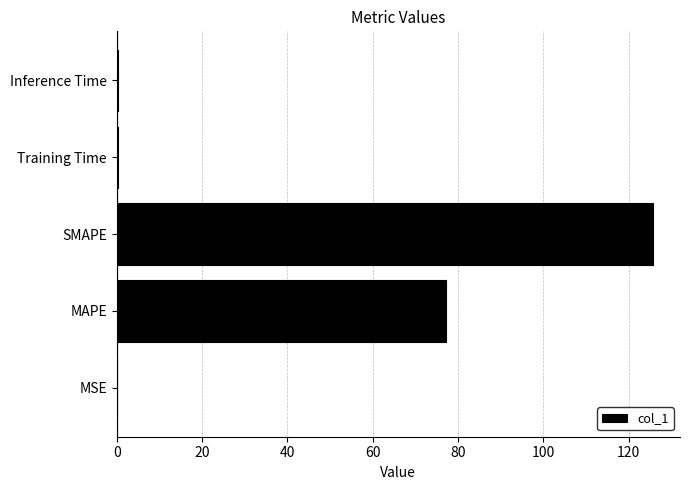

Between MAPE and Training Time, which is larger?

MAPE